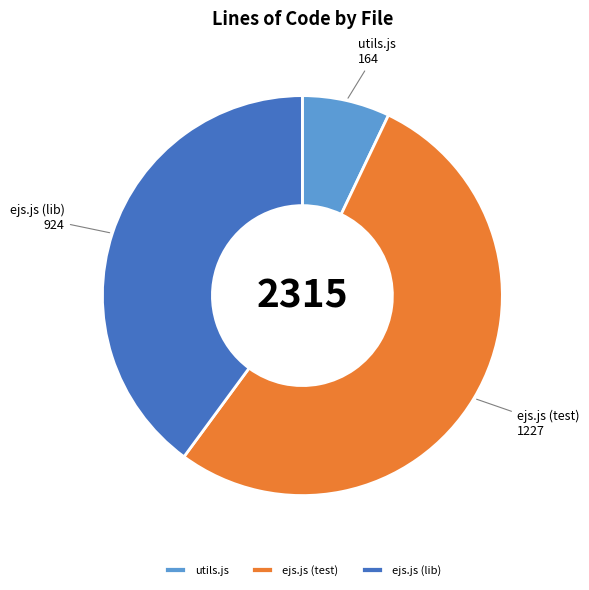

Is it true that utils.js is 22% of the pie?

False